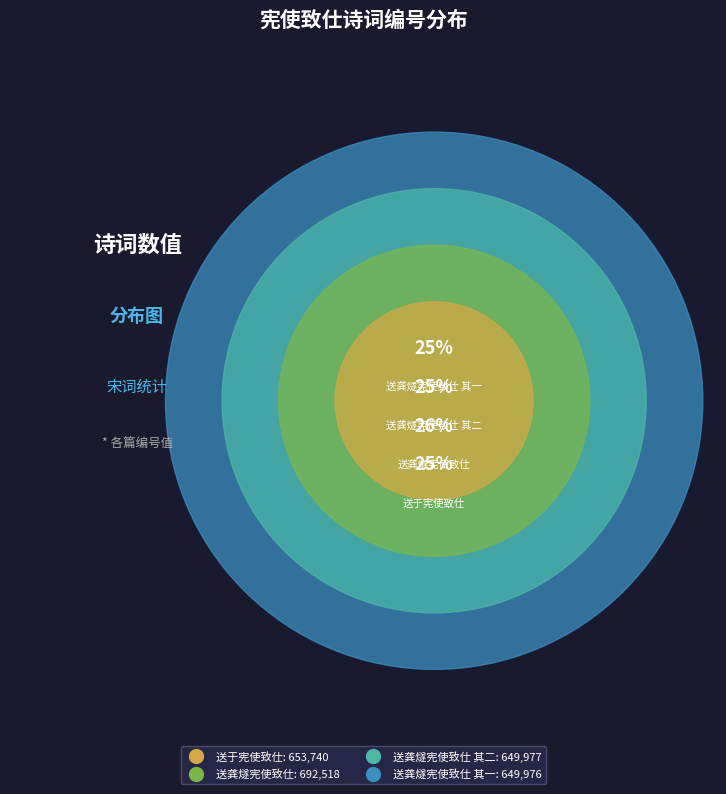

How many segments does this pie chart have?

4